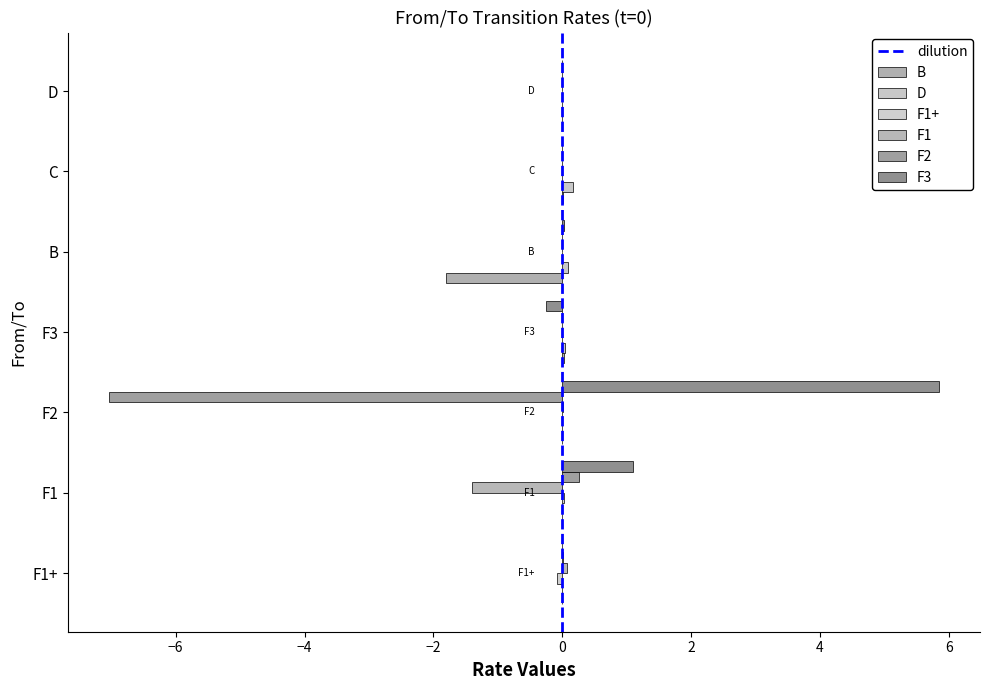

What is the label of the 6th bar from the right?

F1